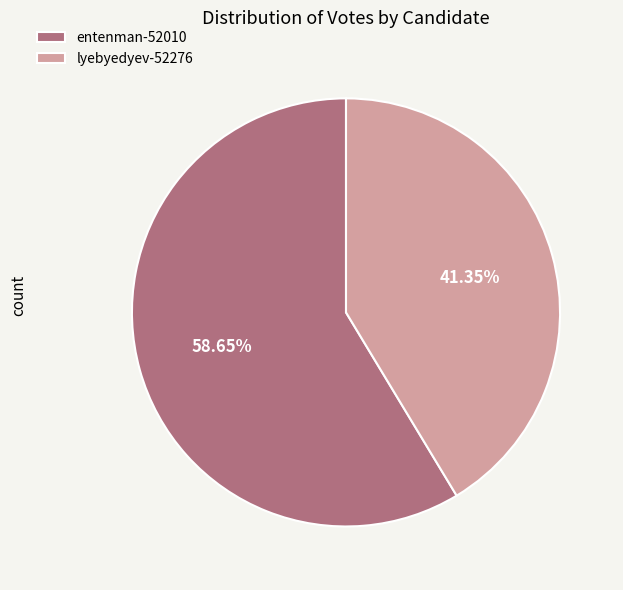

The lyebyedyev-52276 slice represents 52% of the pie. True or false?

False